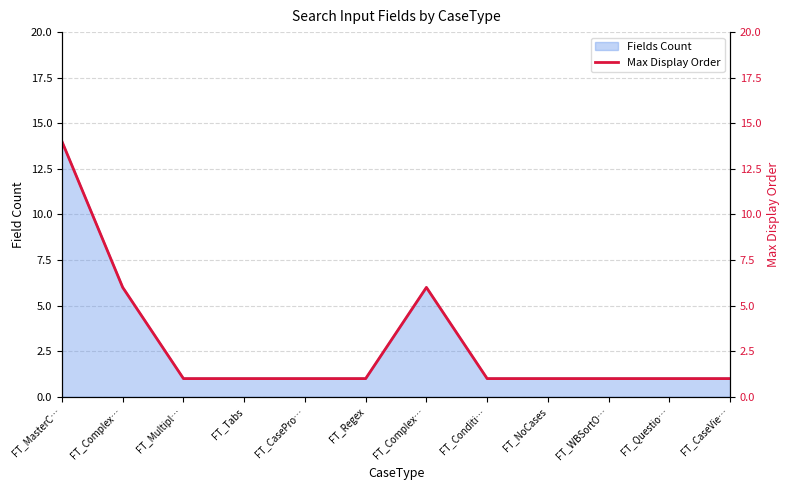

How many interior local peaks (higher than both neighbors) does the data have?

1